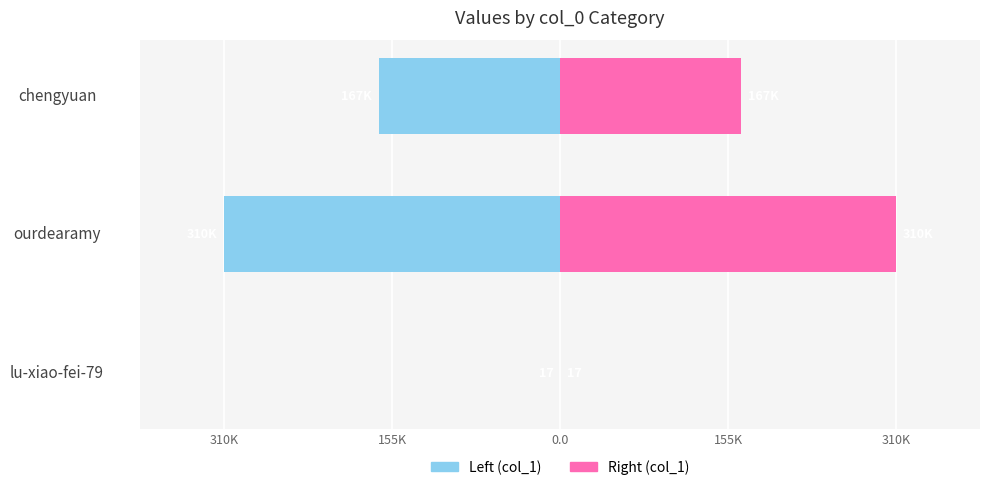

What is the difference between the maximum and minimum values in the col_1 (left) series?

309526